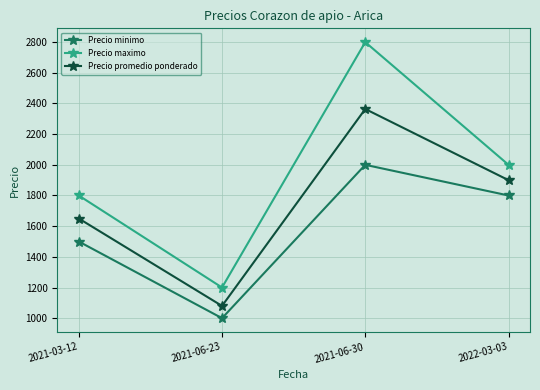

At 2021-06-23, list the series in order from largest to smallest.

Precio maximo, Precio promedio ponderado, Precio minimo